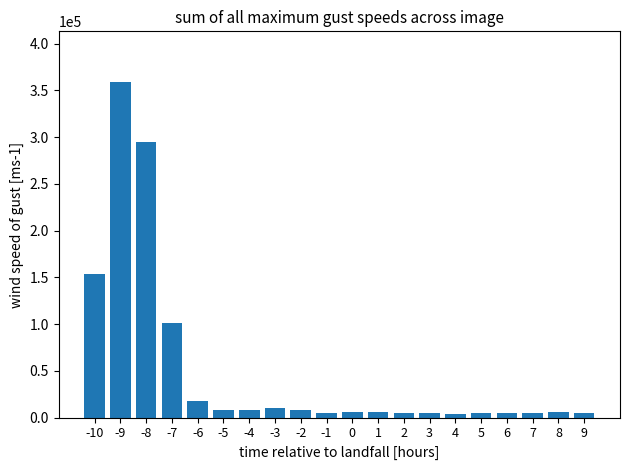

What is the average value?

50915